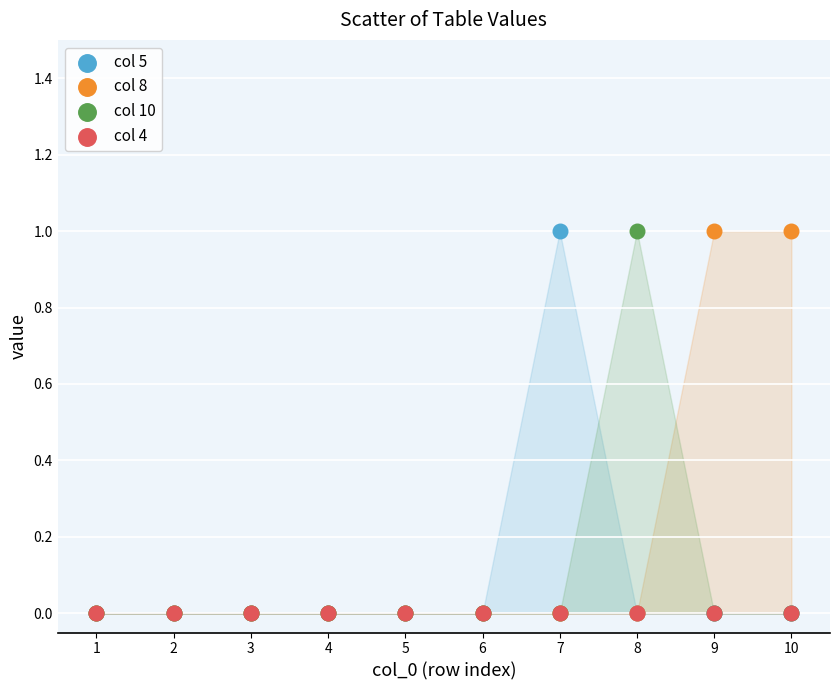

What are all the series names shown in the legend?

col 5, col 8, col 10, col 4